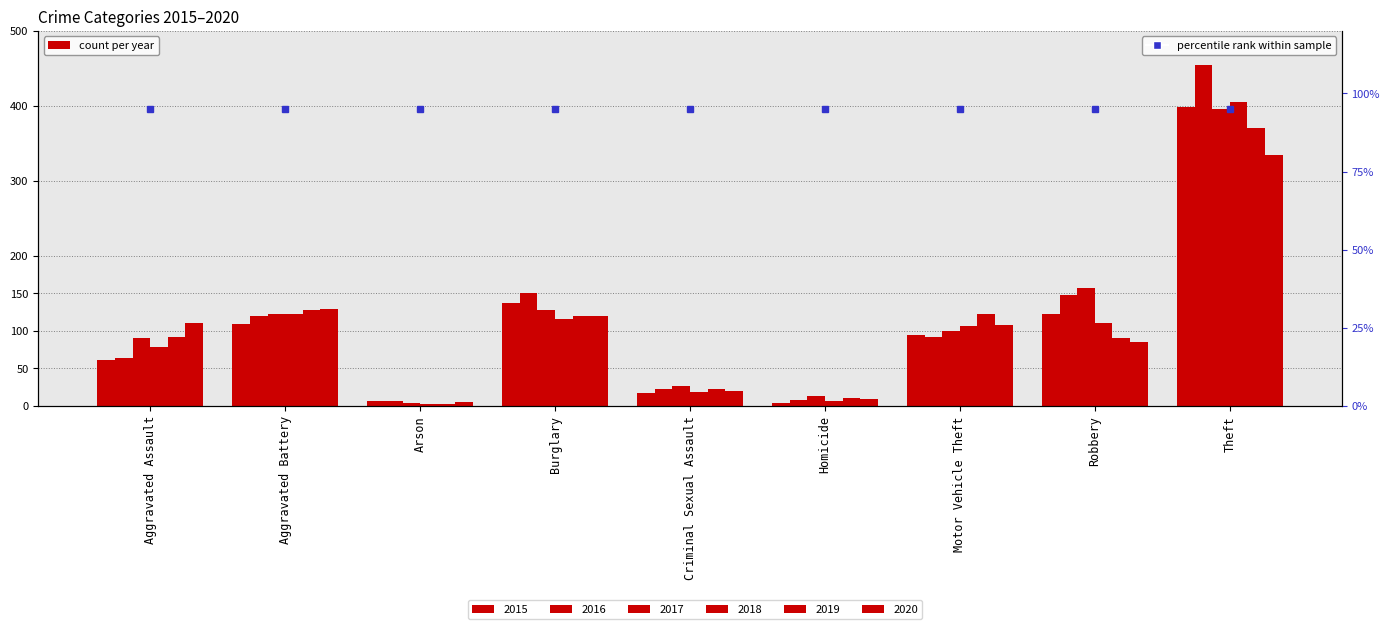

How many groups of bars are there?

9